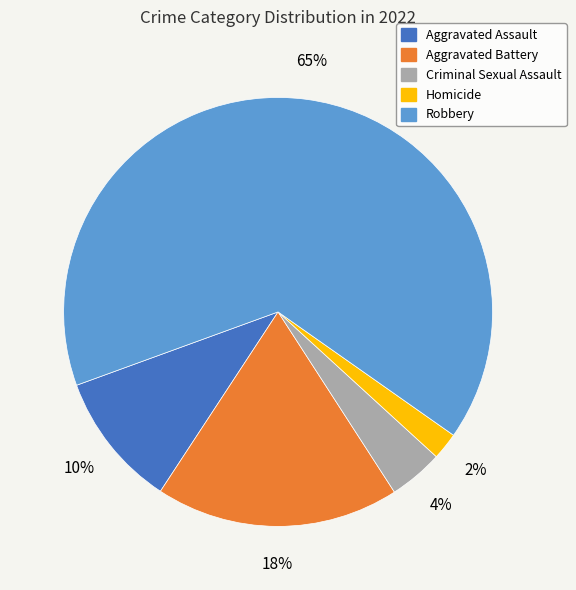

To the nearest percent, what is the average slice percentage?

20%